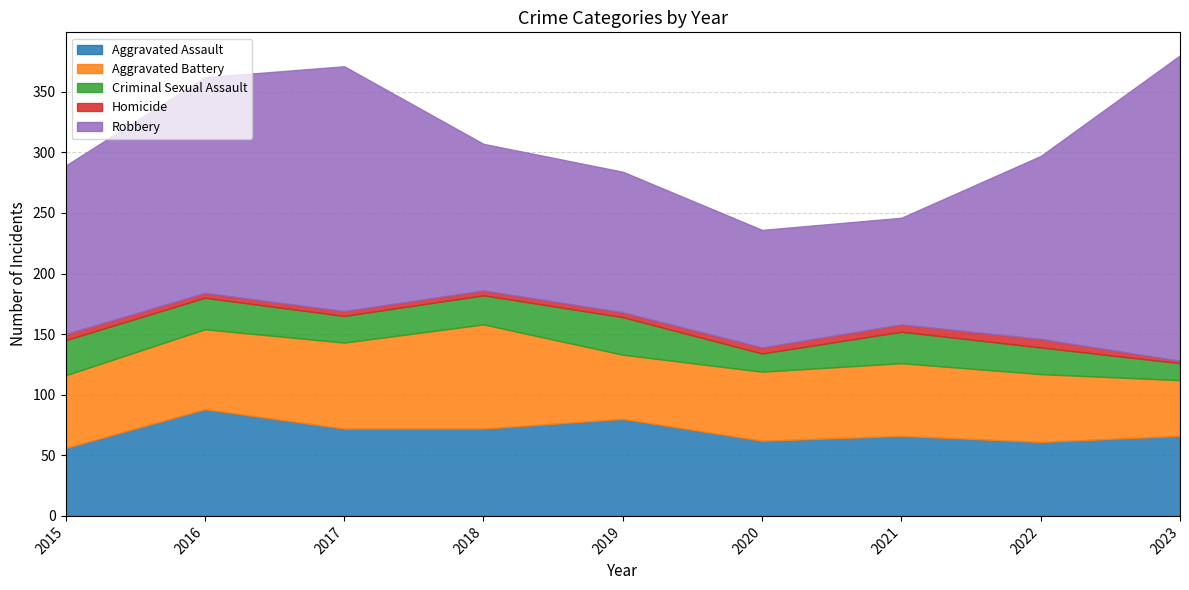

What is the difference between the second highest and minimum values in the Aggravated Battery series?

25